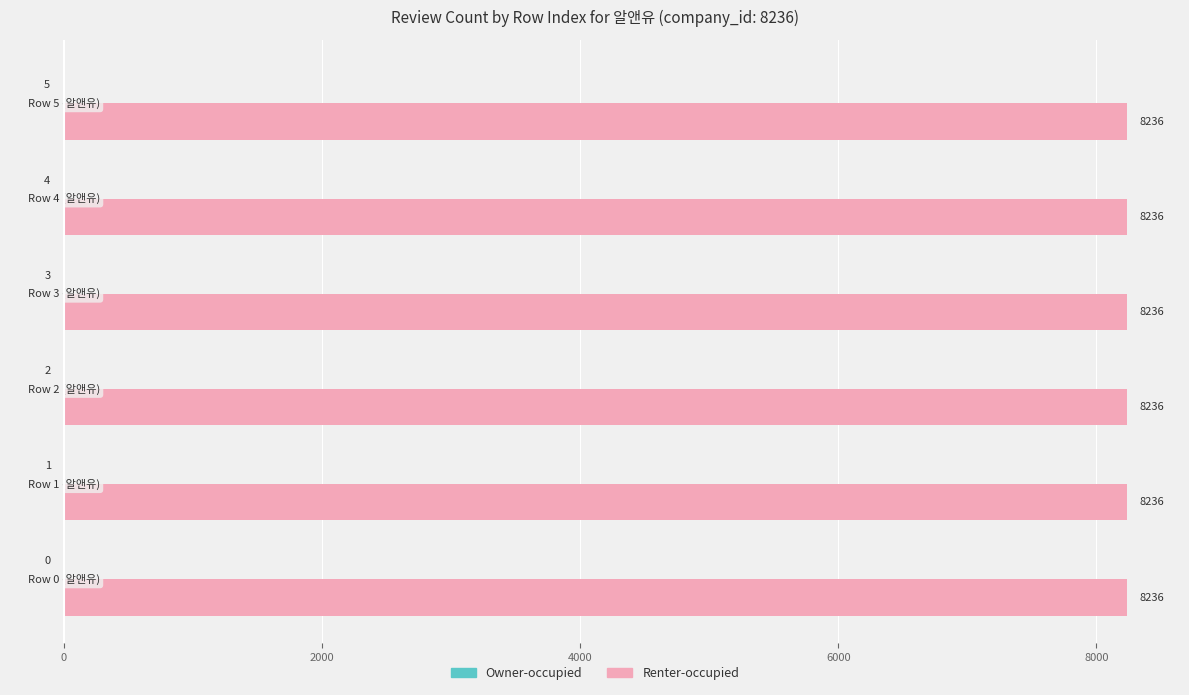

Which series has the largest total across all categories?

Renter-occupied